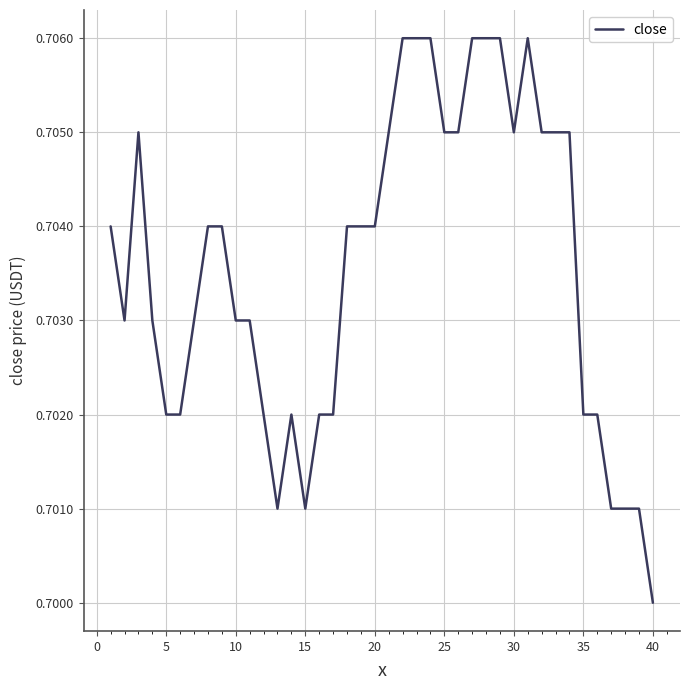

Is this an area chart (filled region under the line)?

No